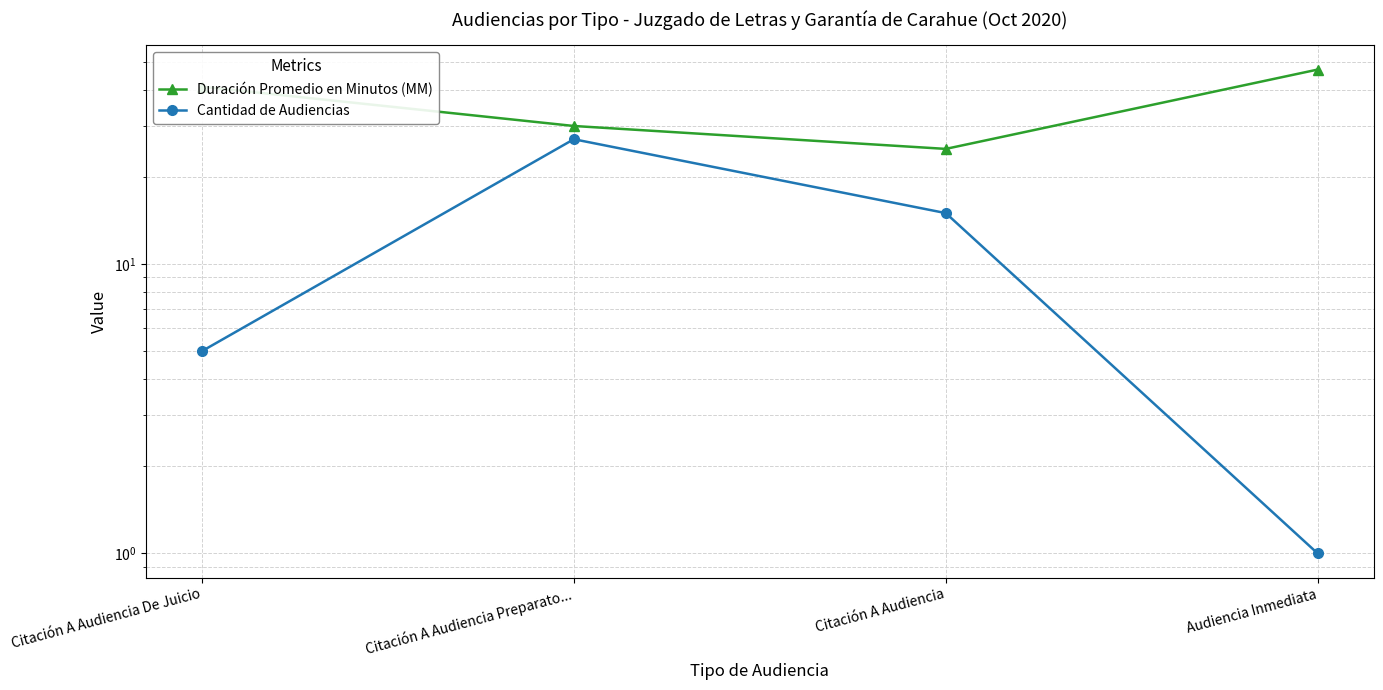

How many values in the Cantidad de Audiencias series are below 15?

2